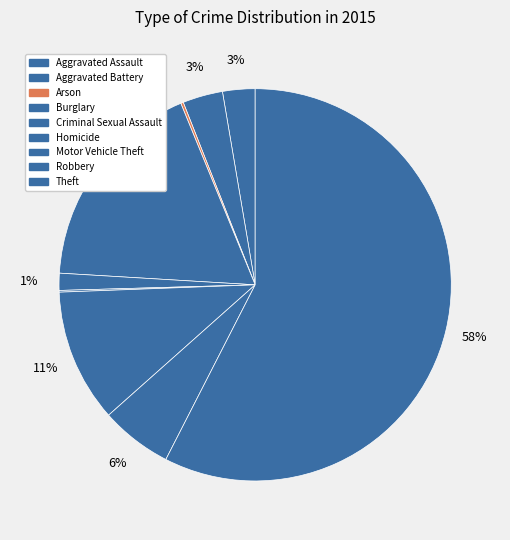

To the nearest percent, what is the combined percentage of Motor Vehicle Theft and Homicide?

11%